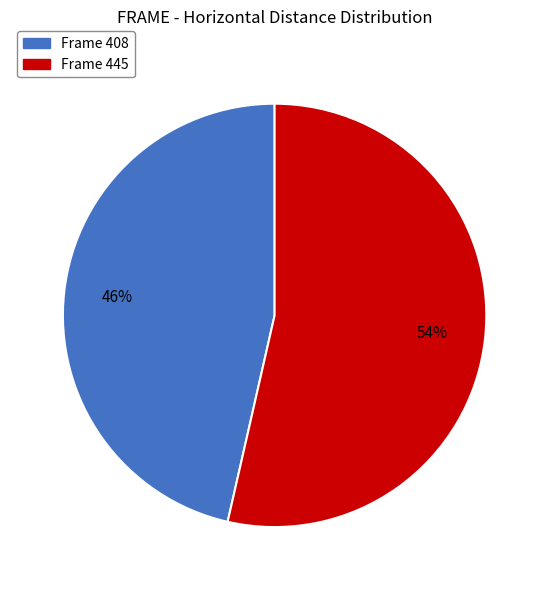

Does any single category account for the majority?

Yes